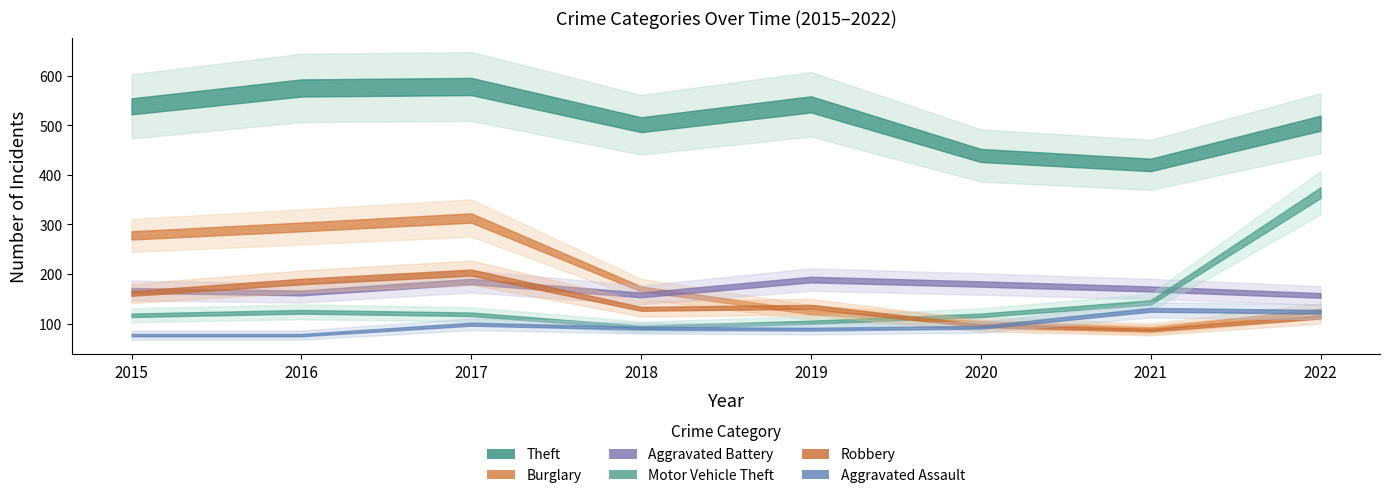

Is it true that Aggravated Assault equals 201 at 2021?

False